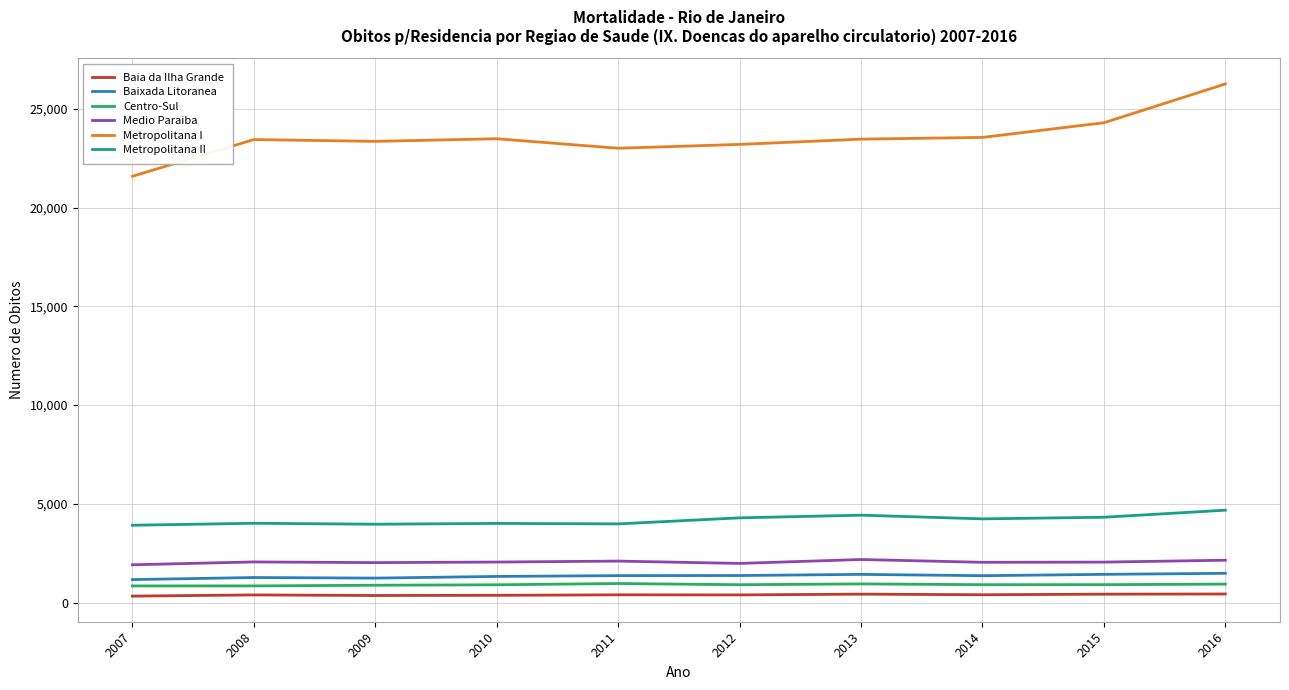

What is the difference between the Baixada Litoranea values at 2007 and 2009?

75